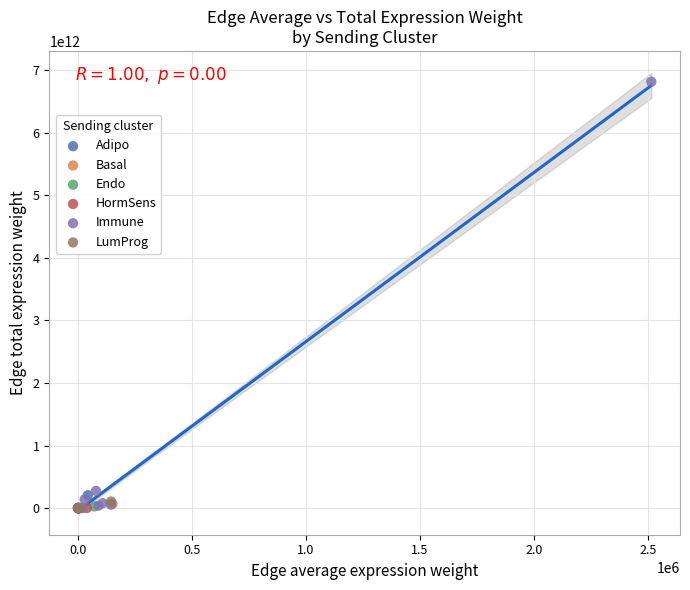

Which series contains the highest Y value?

Immune